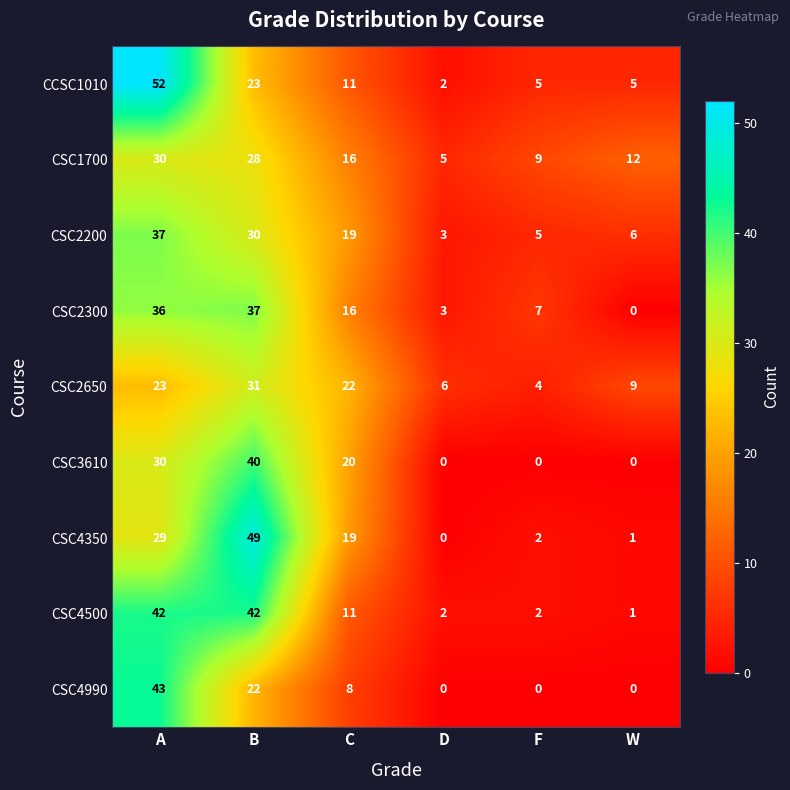

What is the difference between the maximum and second lowest values in the CSC2300 series?

34